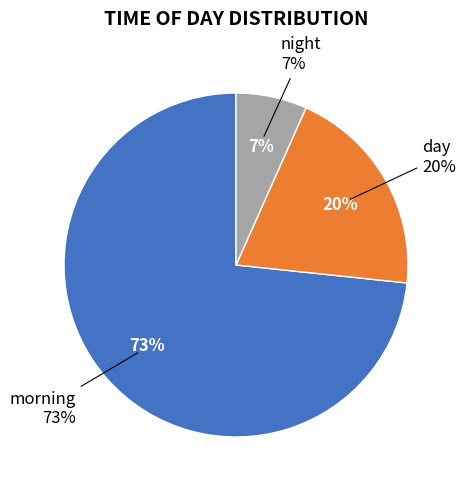

What percentage is the day slice, to the nearest percent?

20%